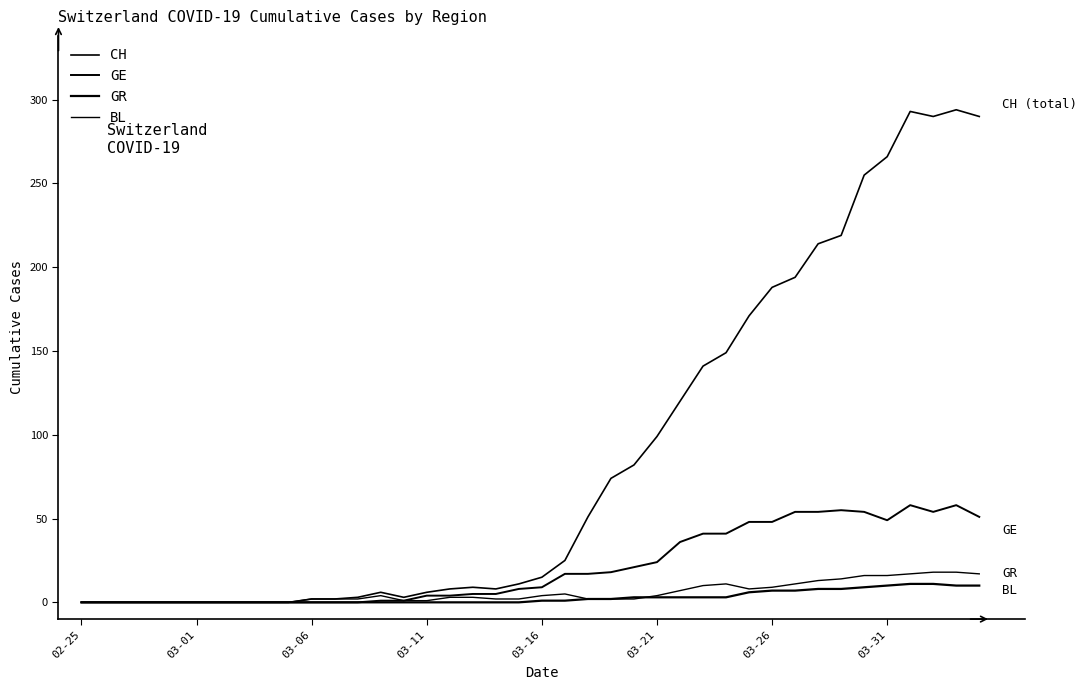

Does the chart have visible grid lines?

No